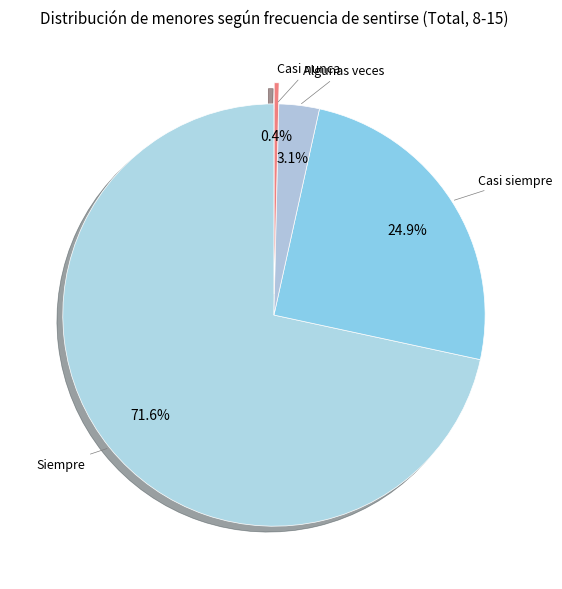

What is the smallest slice in the pie chart?

Casi nunca